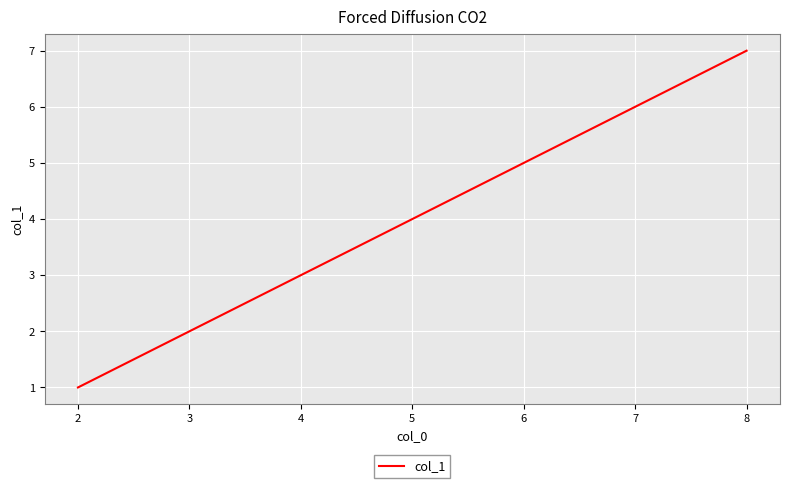

True or false: there are more than 0 points higher than both neighbors.

False